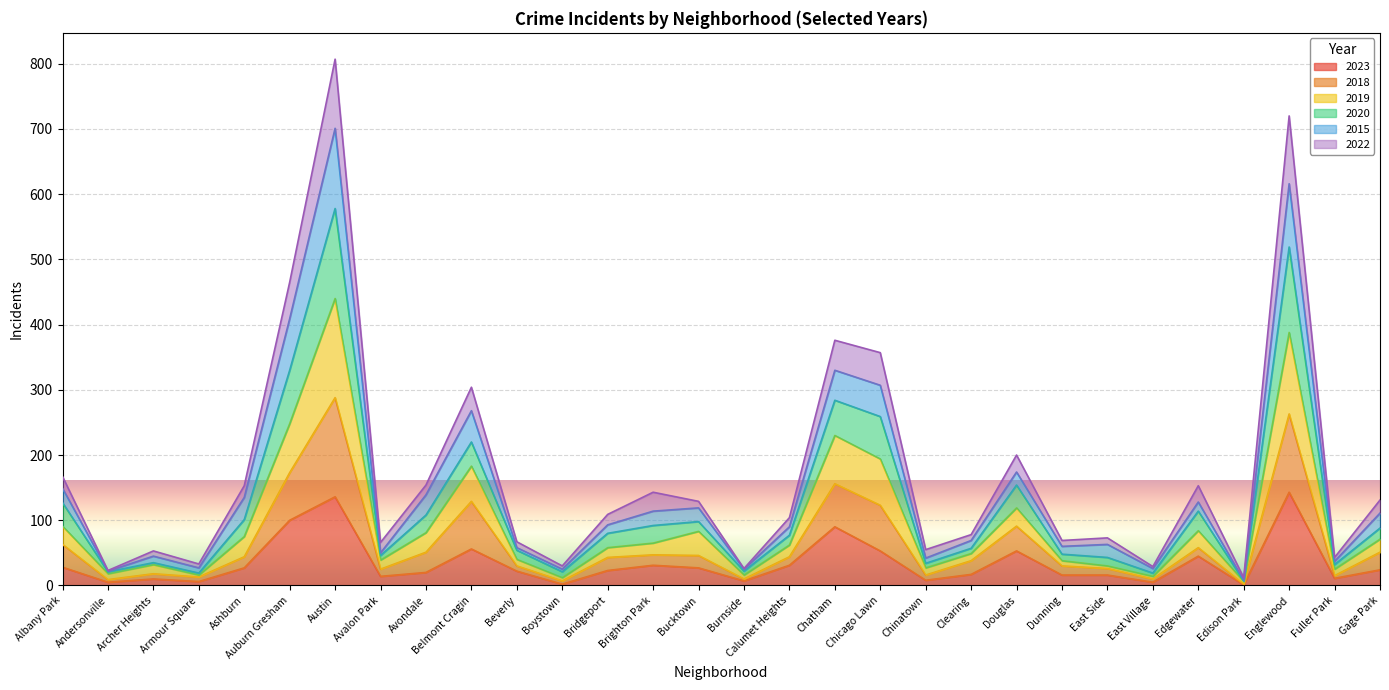

What is the maximum value for 2023?

143